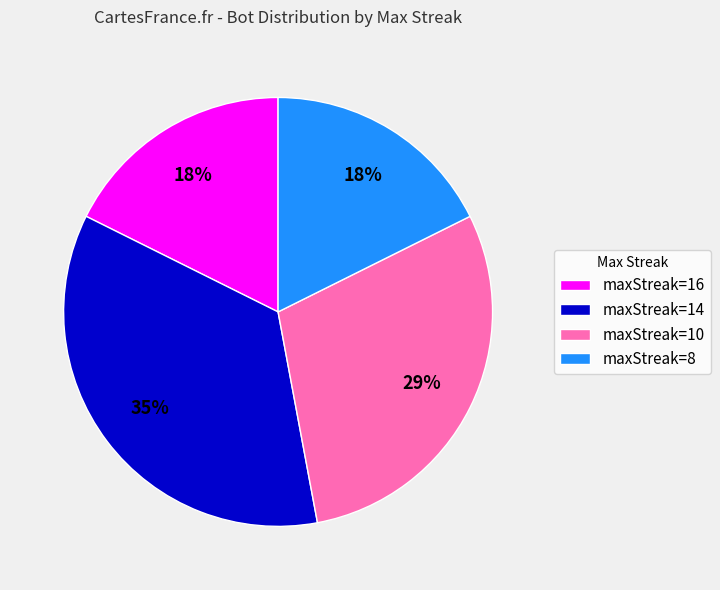

What is the largest slice in the pie chart?

maxStreak=14